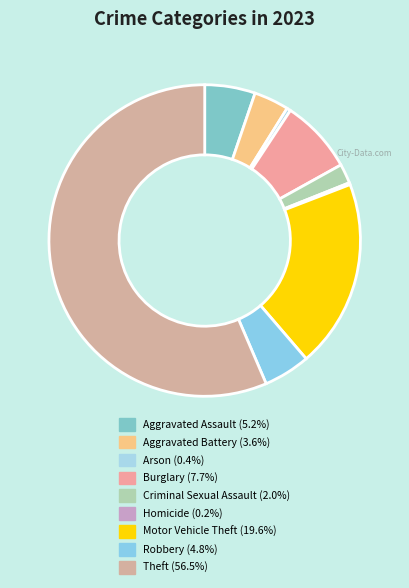

Rank the categories by value from lowest to highest.

Homicide, Arson, Criminal Sexual Assault, Aggravated Battery, Robbery, Aggravated Assault, Burglary, Motor Vehicle Theft, Theft